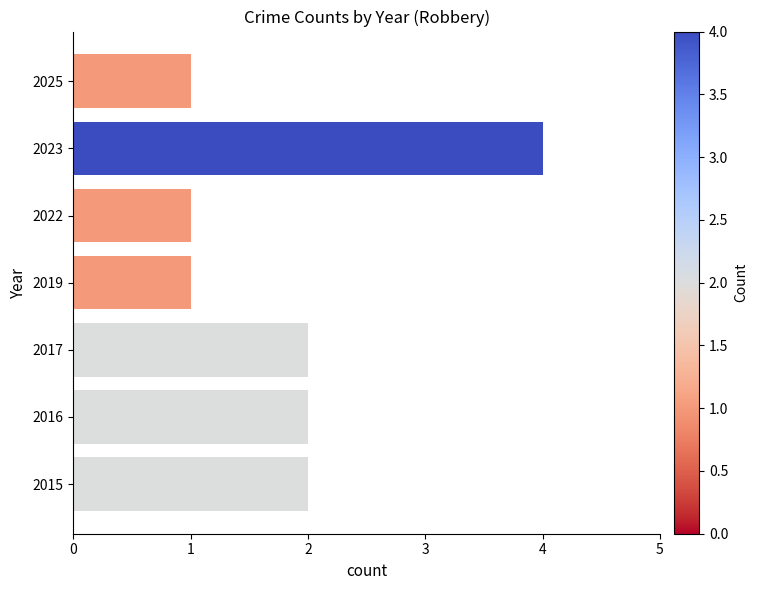

Reading bottom to top, what are all the values shown in this chart?

2015=2	2016=2	2017=2	2019=1	2022=1	2023=4	2025=1